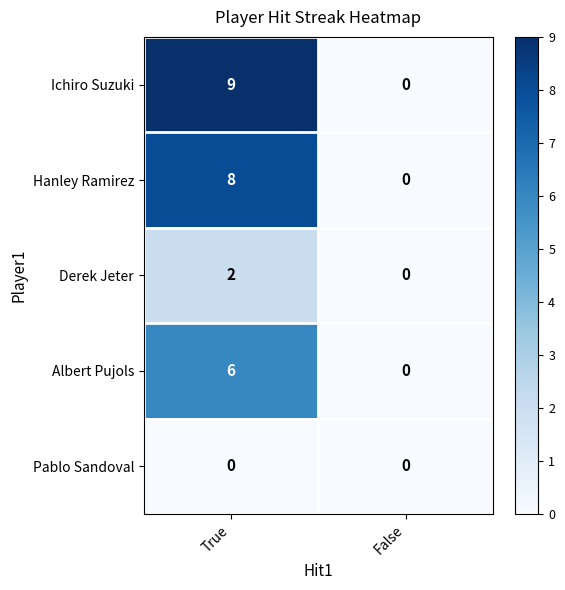

Is it true that Pablo Sandoval equals 0 at True?

True